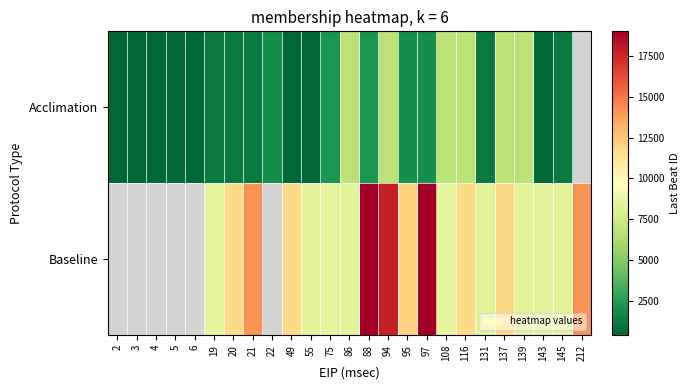

At which category is the sum across all series the highest?

94